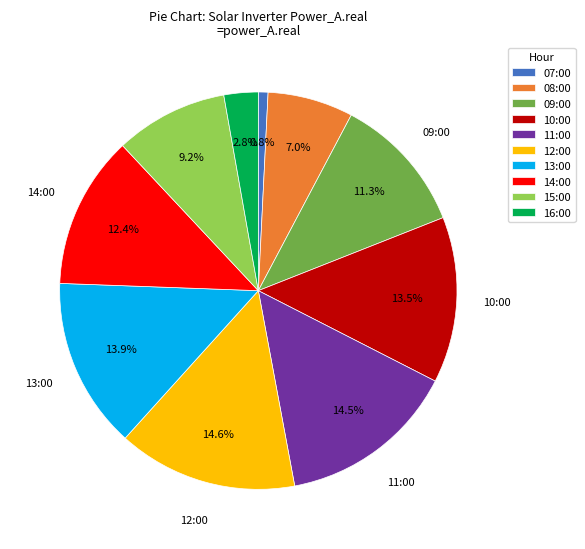

Does 07:00 represent more than half of the total?

No